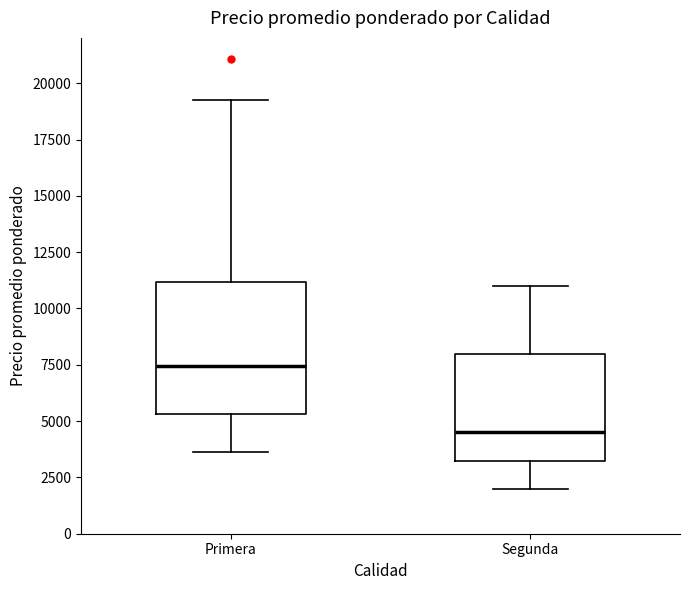

Comparing the boxes themselves (not the whiskers), which one is the tallest?

Primera